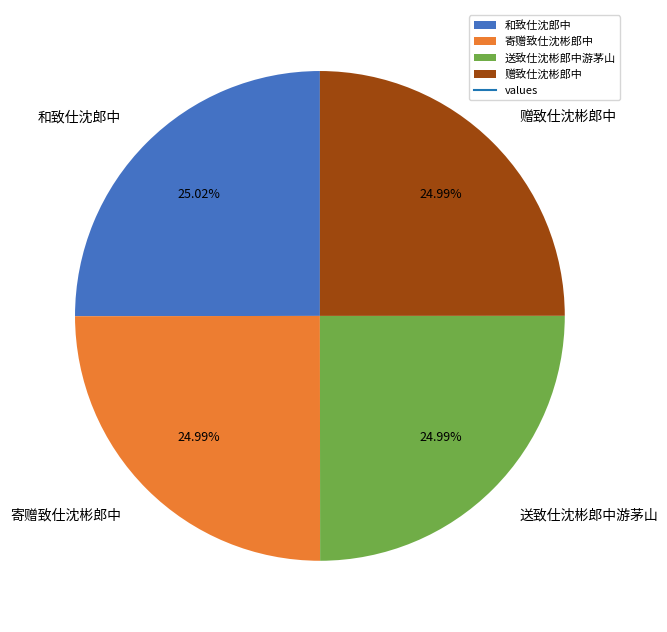

Does any single category account for the majority?

No